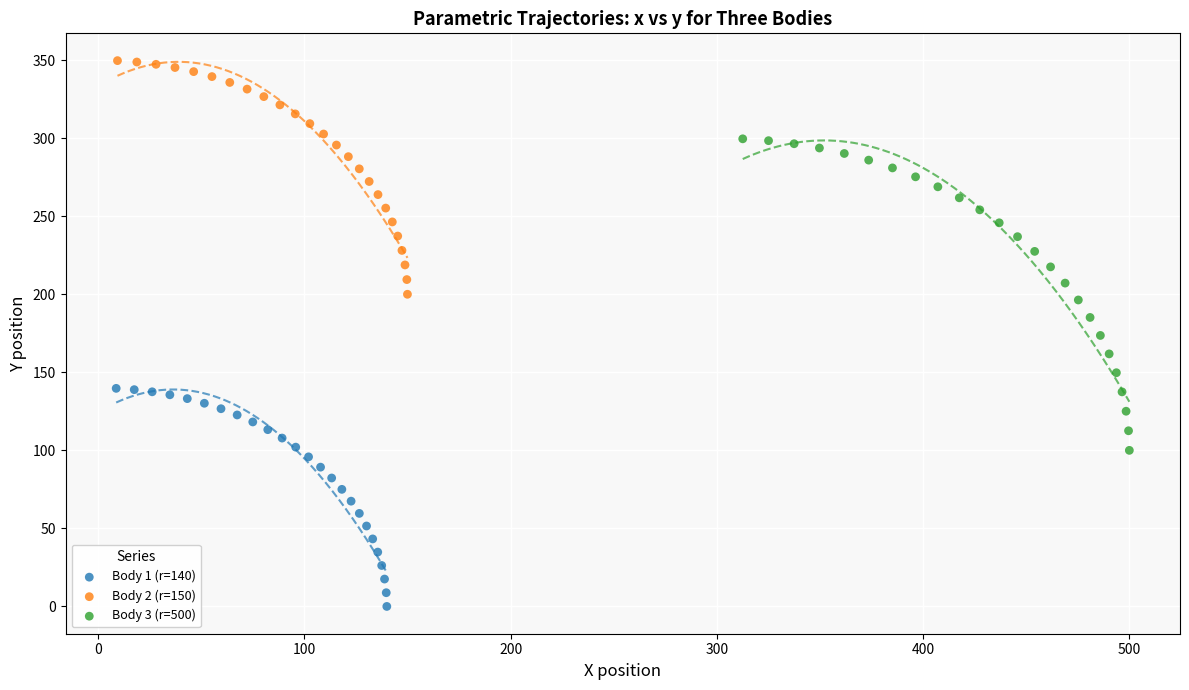

Which series reaches the minimum Y coordinate?

Body 1 (r=140)